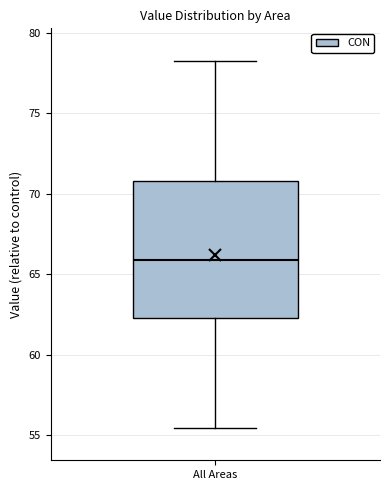

Transcribe this box plot: give where the median line is, the range the box spans, and where the two whiskers end, as read against the y-axis. The values are not printed on the chart, so give them approximately, as read against the axis.

median 66.0, box 62.0 to 71.0, whiskers 55.5 to 78.5